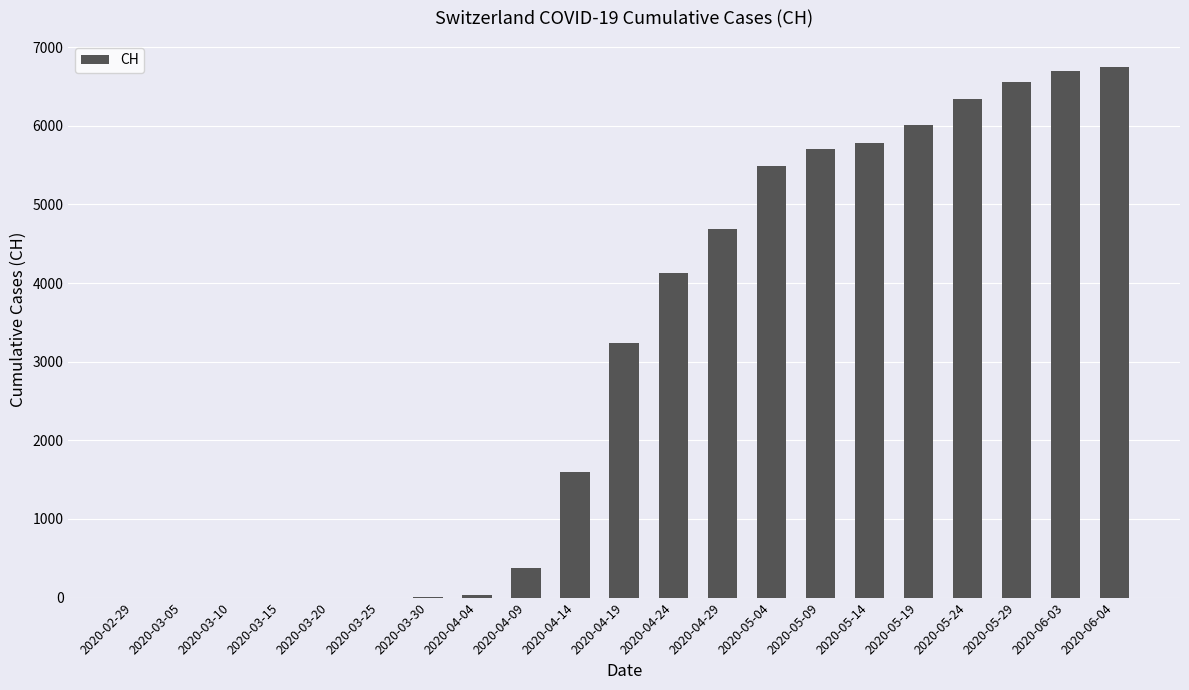

Between 2020-04-29 and 2020-04-24, which is larger?

2020-04-29